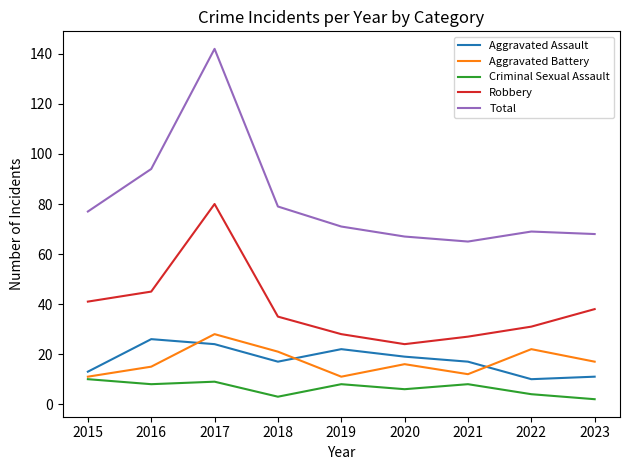

True or false: Aggravated Battery and Robbery intersect in this chart.

False